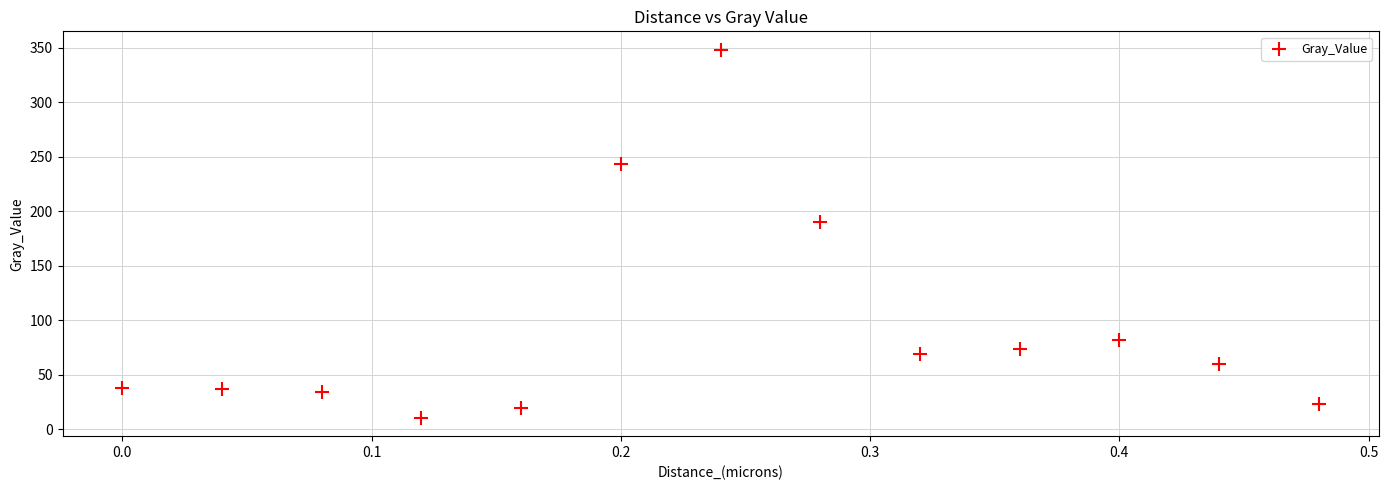

What Y value in the scatter plot is closest to 179?

190.5